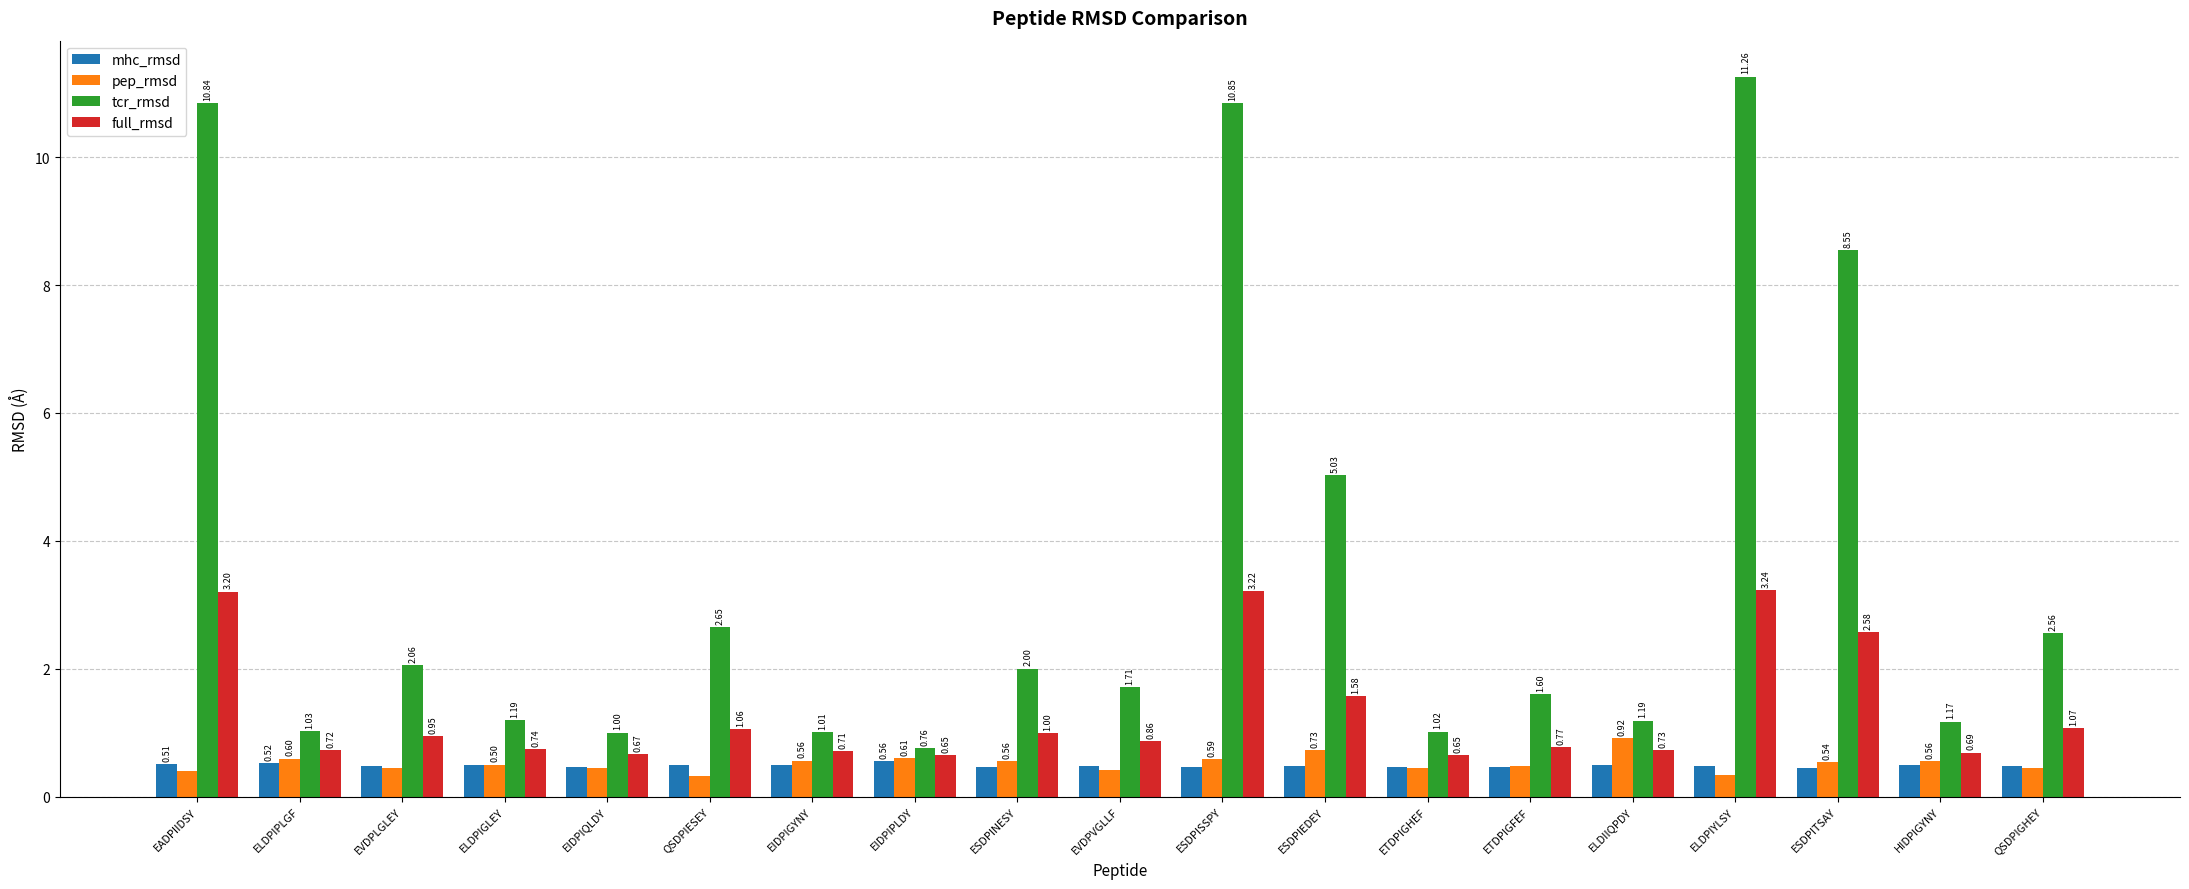

Is the value of mhc_rmsd at ELDIIQPDY greater than the value of full_rmsd at EADPIIDSY?

No